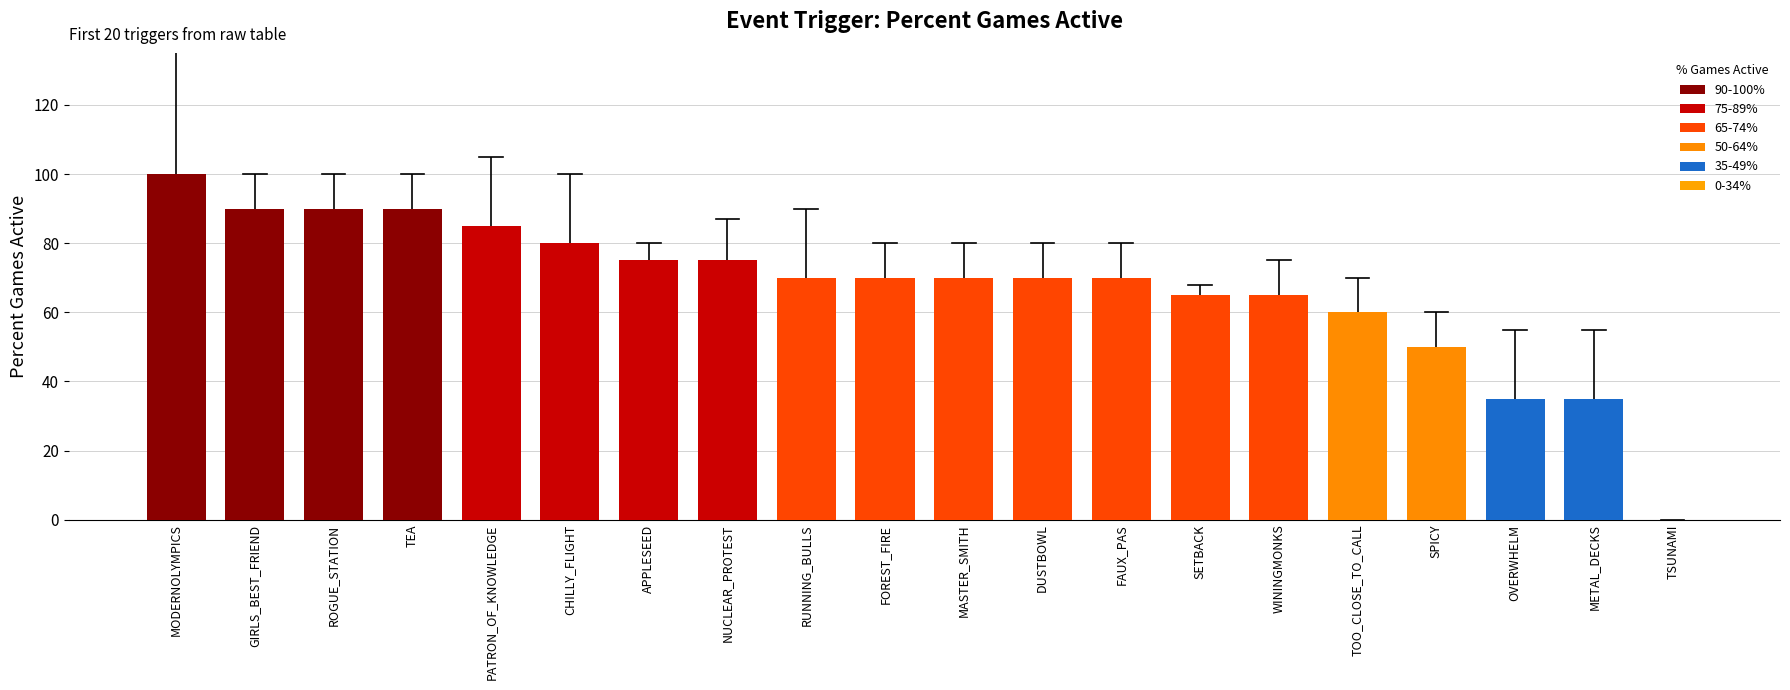

What is the average value?

67